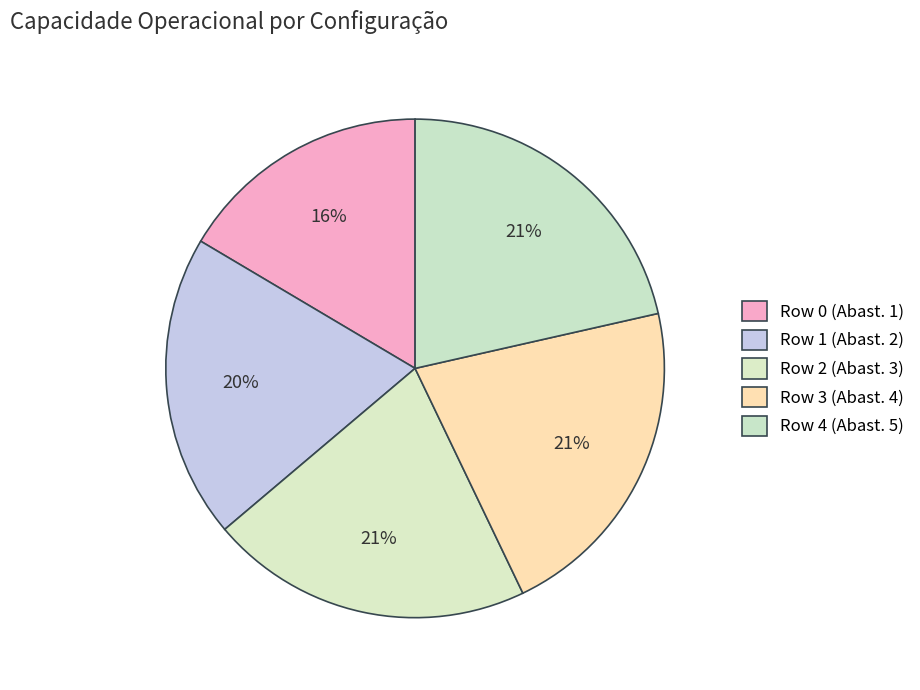

Count the number of slices in the pie.

5